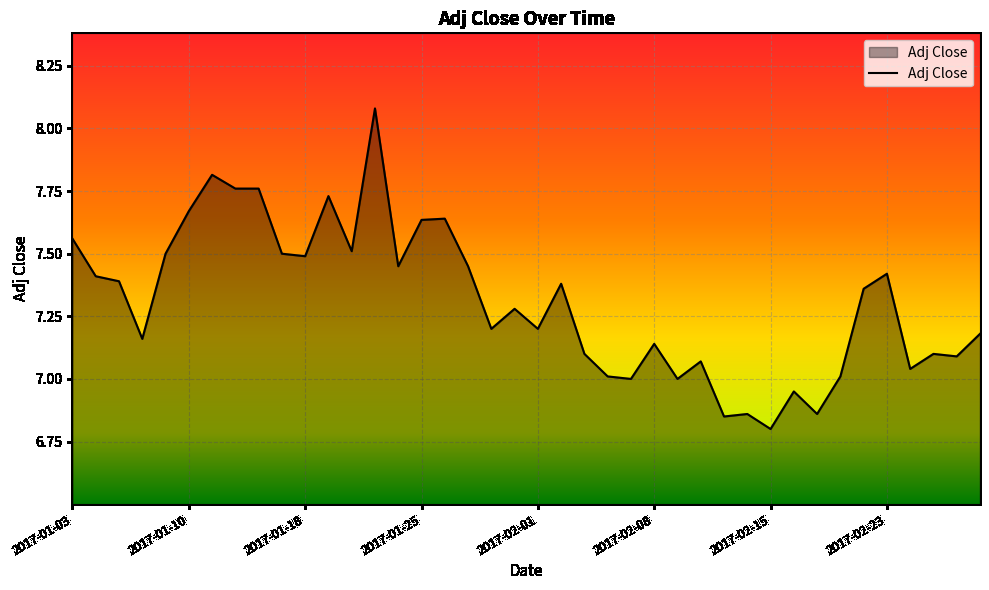

What is the difference between the maximum and minimum values?

1.3